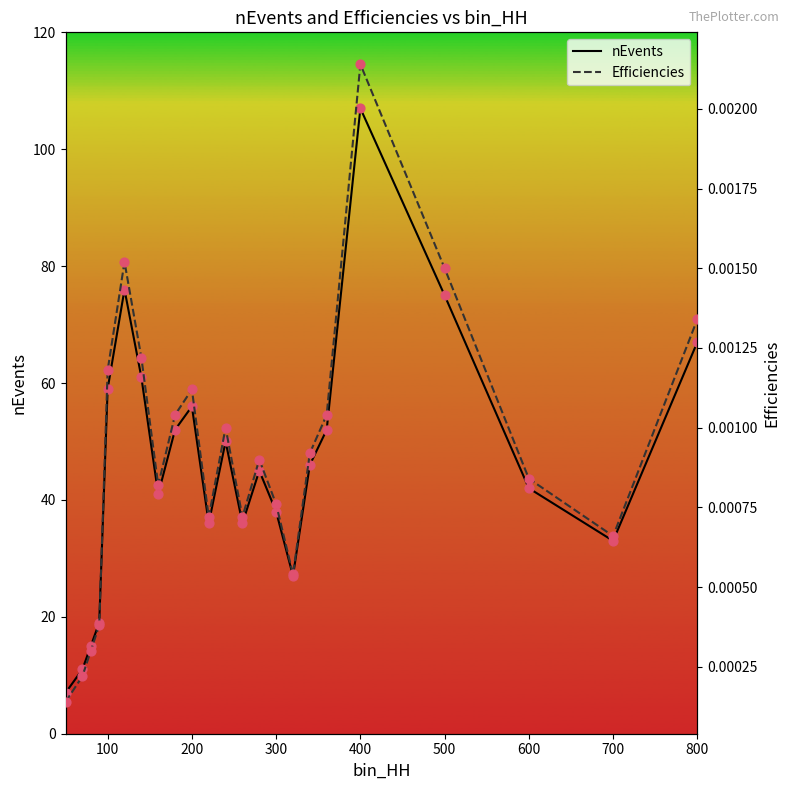

Which category has the highest value in the nEvents series?

400